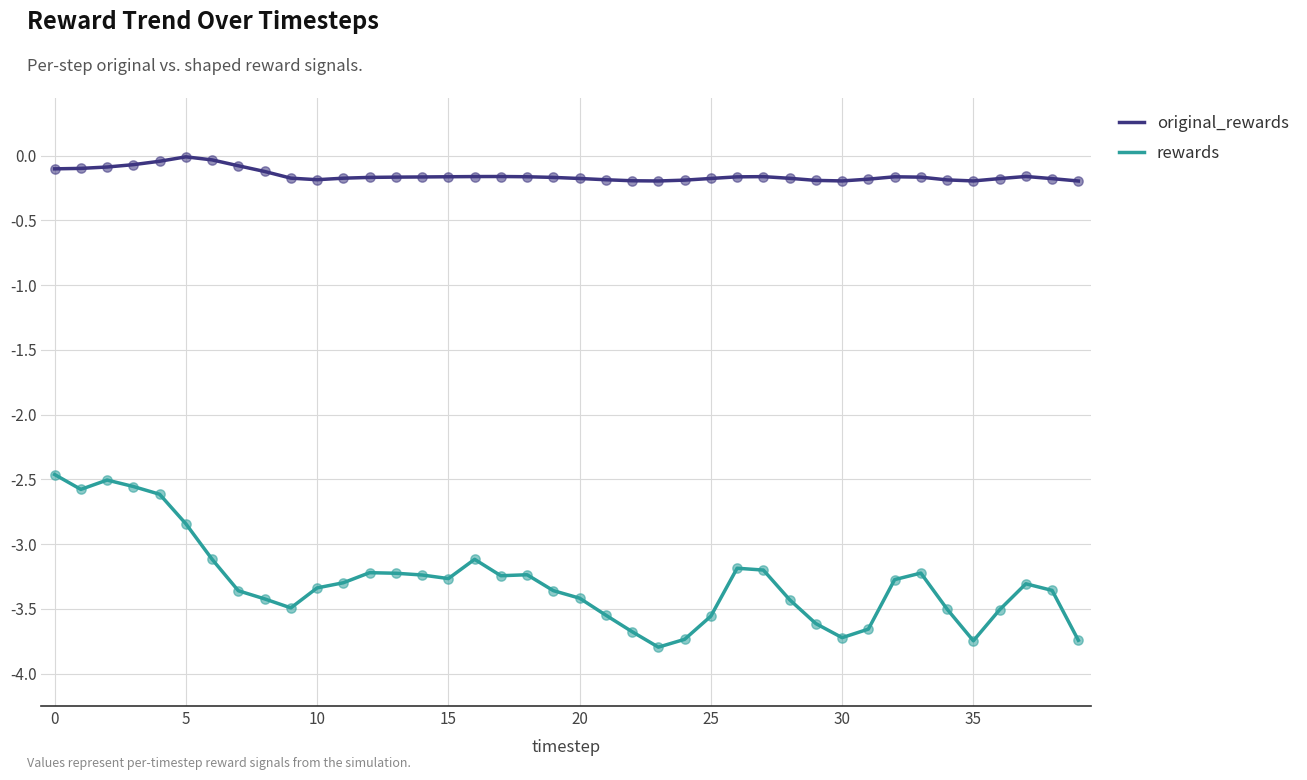

Which series has the largest total across all categories?

original_rewards